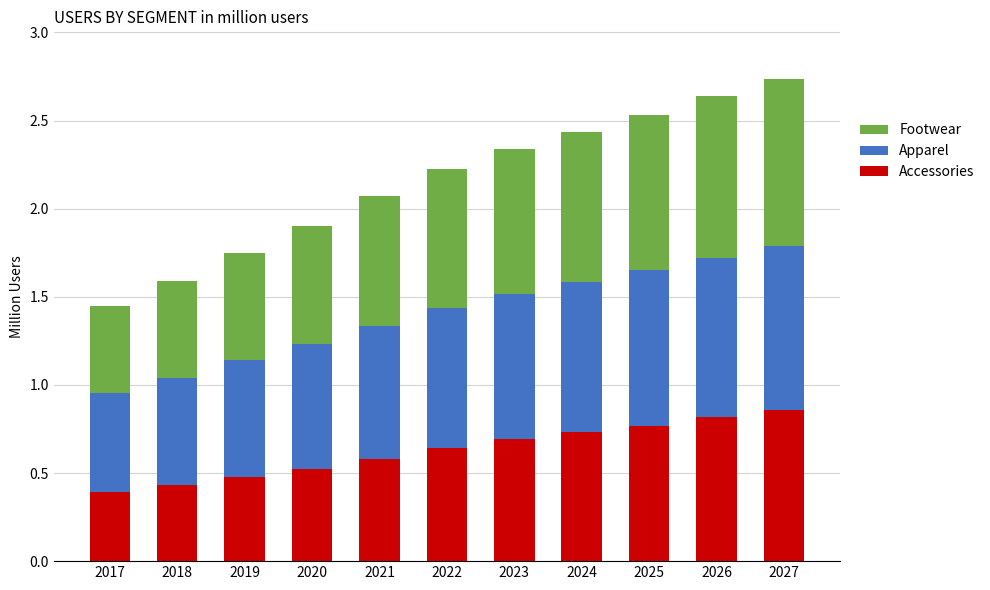

The Accessories series shows 1.4 at 2027. True or false?

False